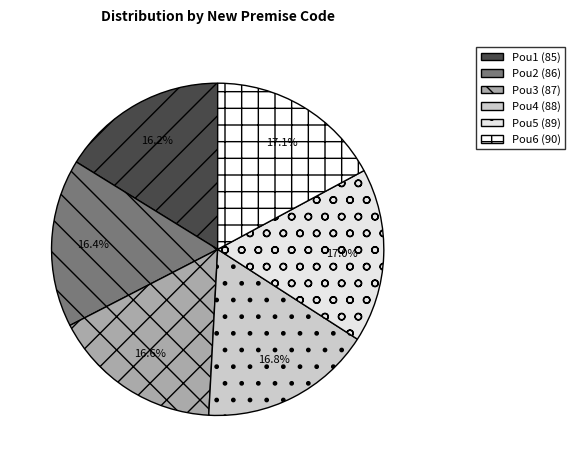

What percentage is the Pou3 slice, to the nearest percent?

17%